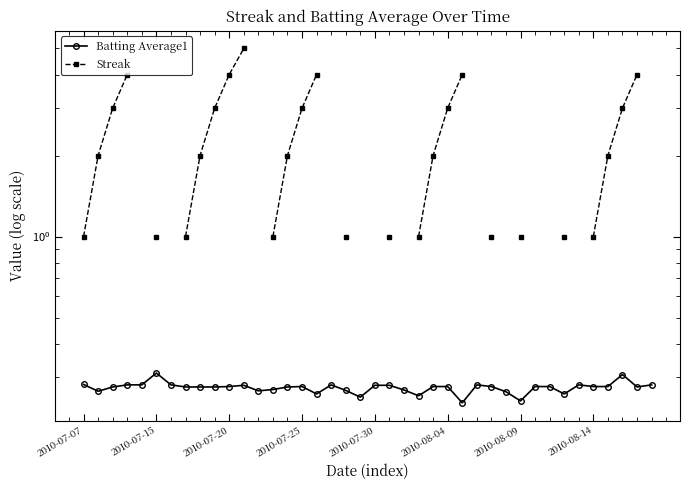

At which category is the sum across all series the highest?

11